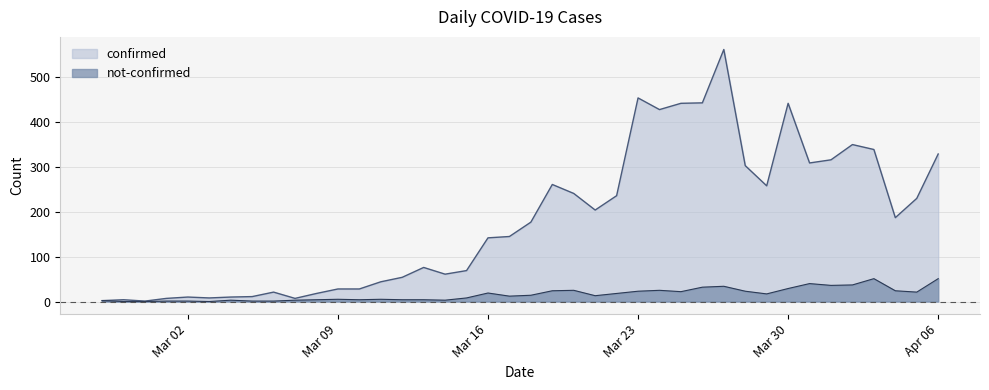

What is the difference between the highest and lowest values at 2020-03-29?

241